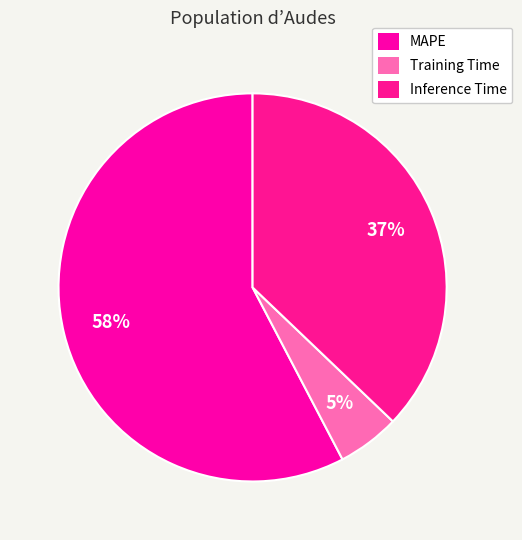

Is it true that MAPE is 58% of the pie?

True